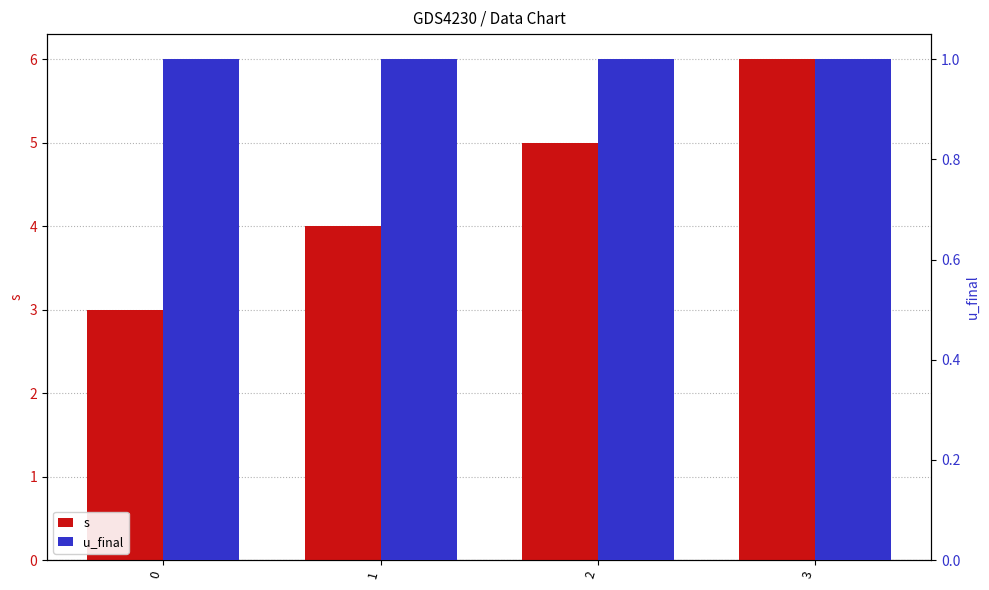

What is the highest value of the u_final series?

1